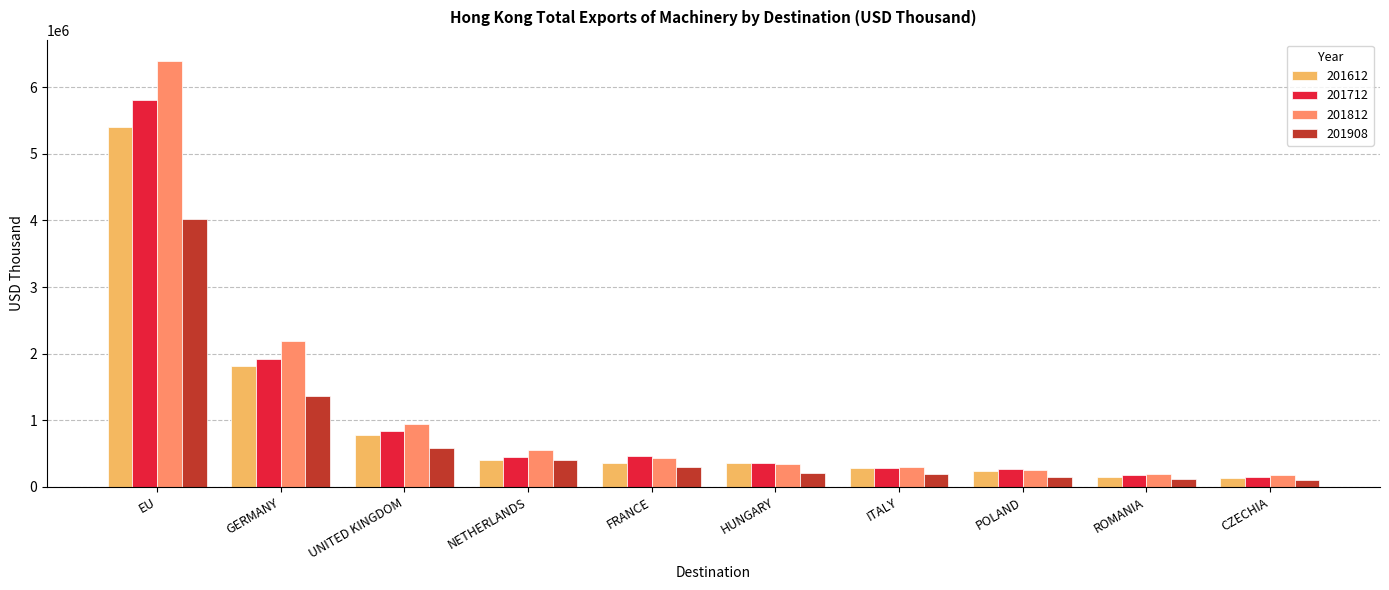

Which series has the largest range (max minus min)?

201812